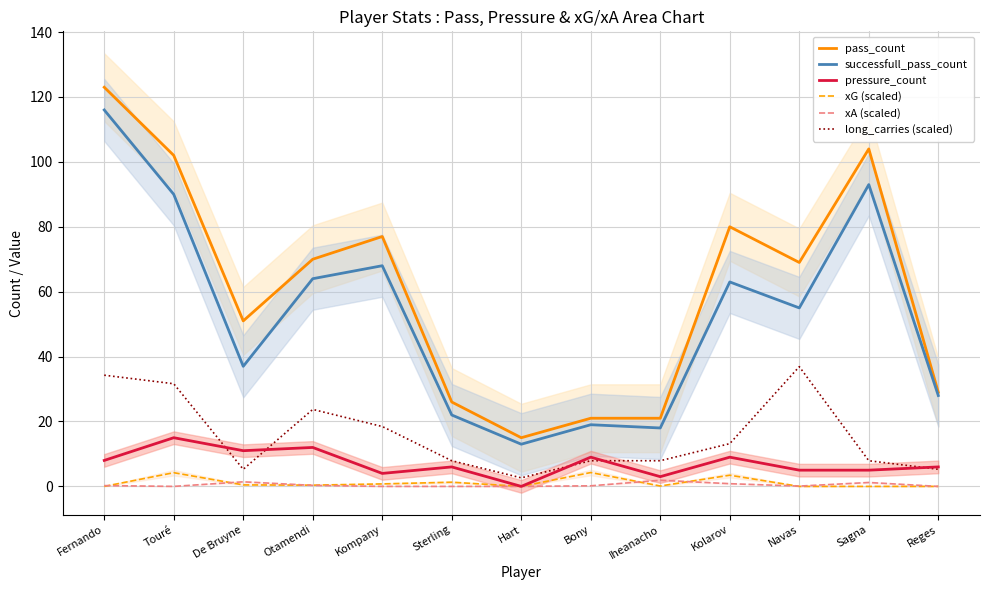

At which category does xG (scaled) reach its first local valley?

Otamendi